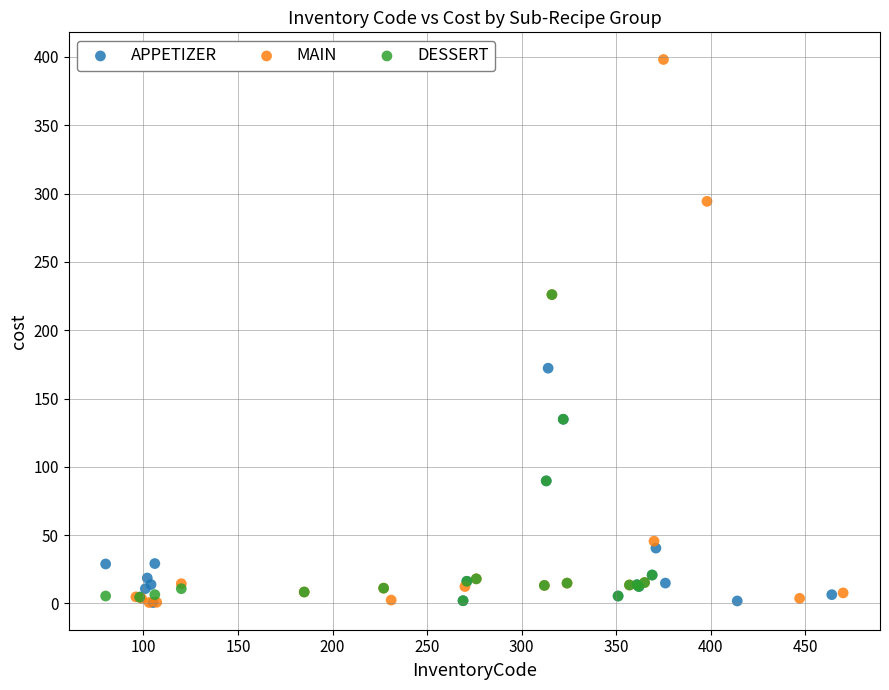

Which series contains the highest Y value?

MAIN